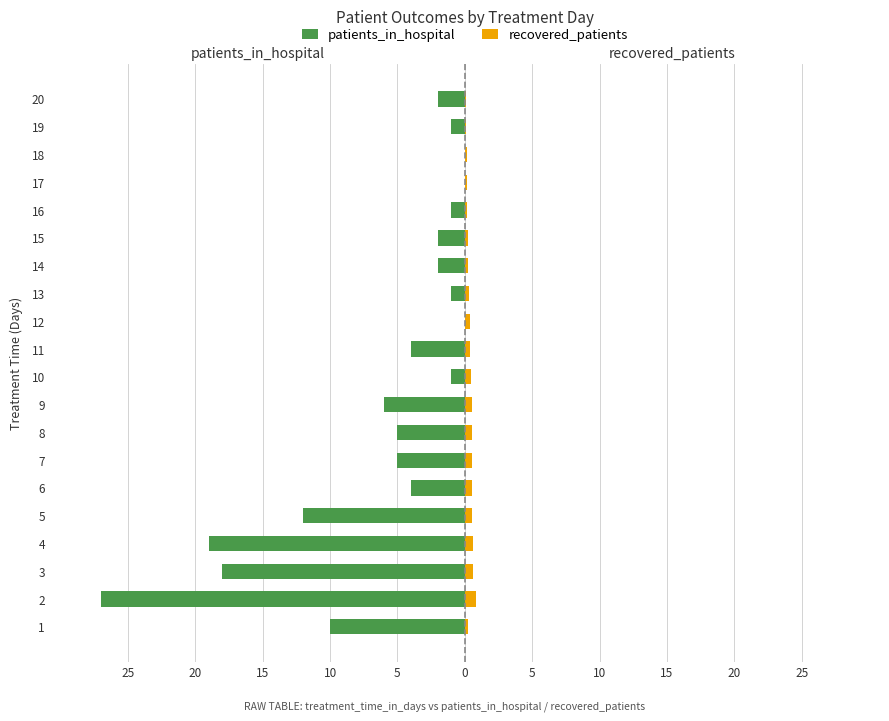

The value of recovered_patients at 6 is 0.5. True or false?

True